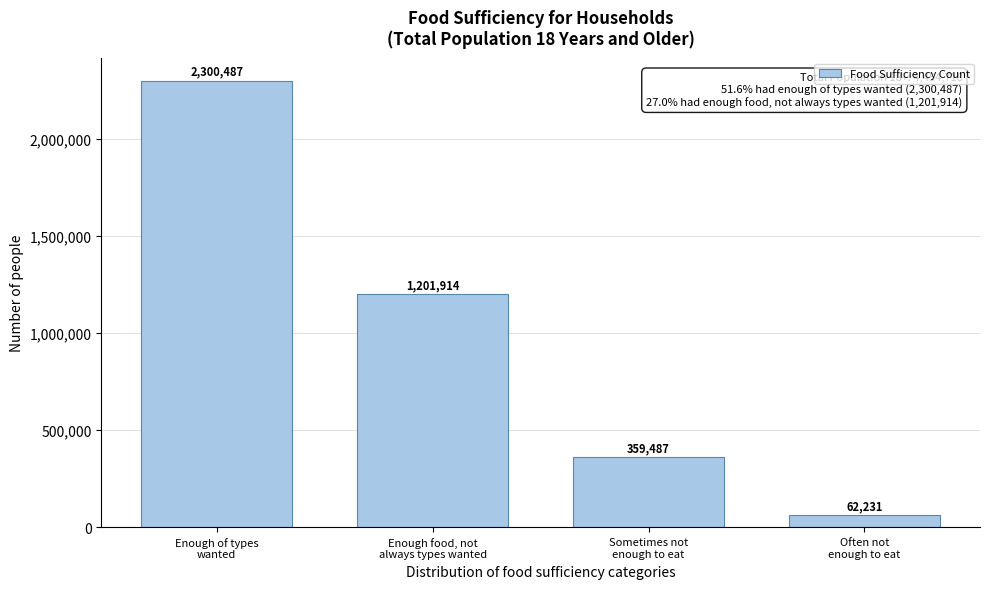

Reading left to right, what are all the values shown in this chart?

2300487	1201914	359487	62231